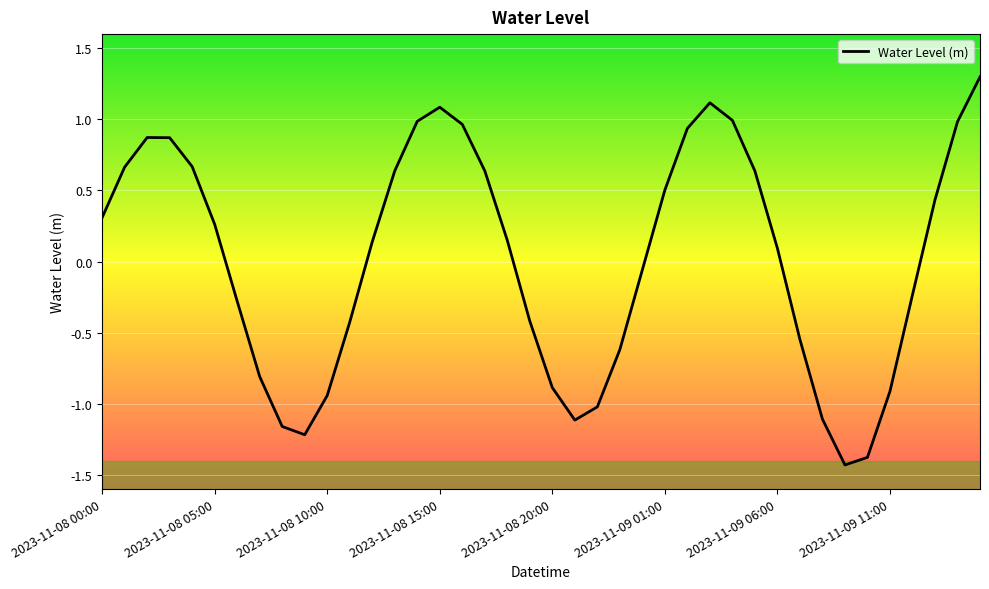

What is the difference between the maximum and minimum values?

2.7